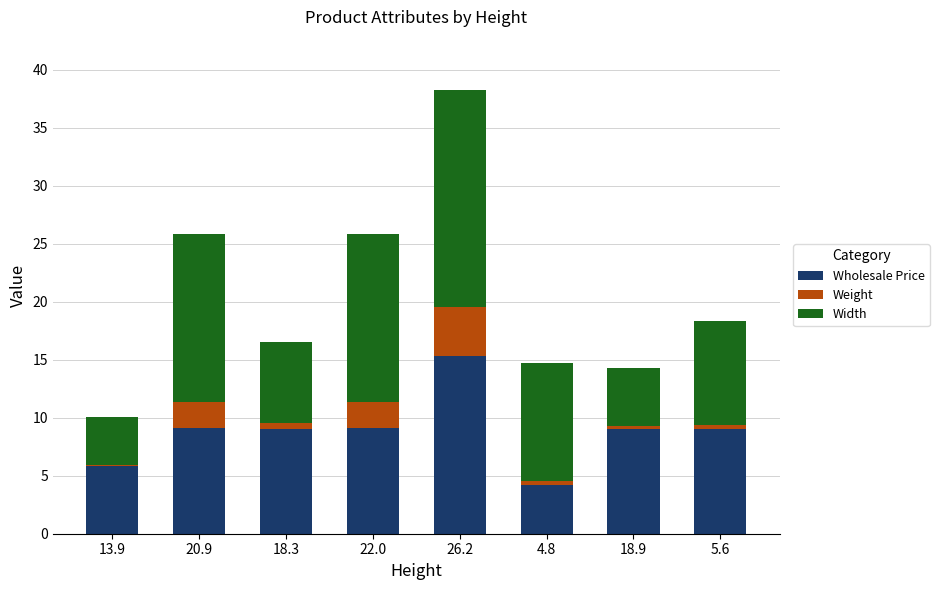

What is the total value across all series at 18.9?

14.3